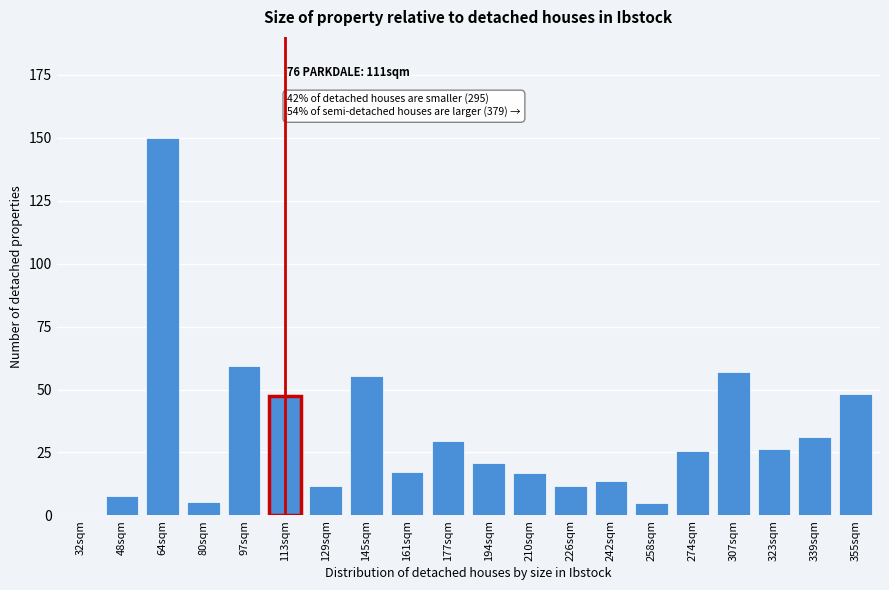

The chart shows a value of 14.1 at 355sqm. True or false?

False